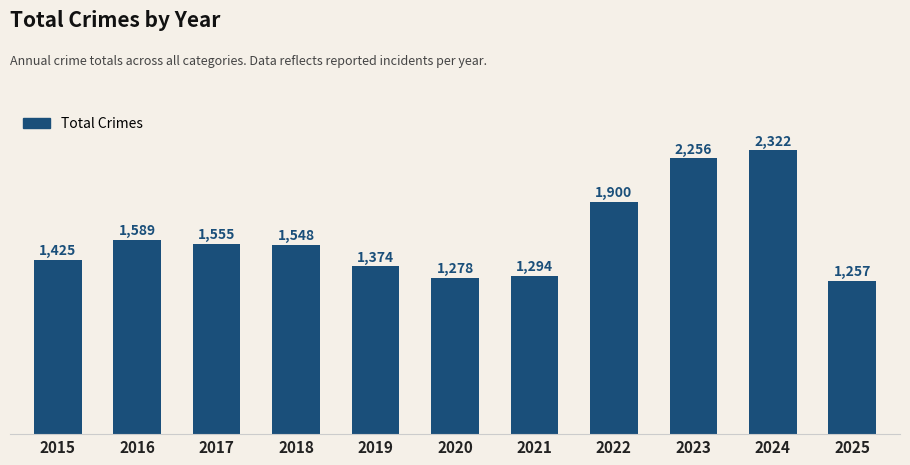

List the labels in order of value, largest first.

2024, 2023, 2022, 2016, 2017, 2018, 2015, 2019, 2021, 2020, 2025